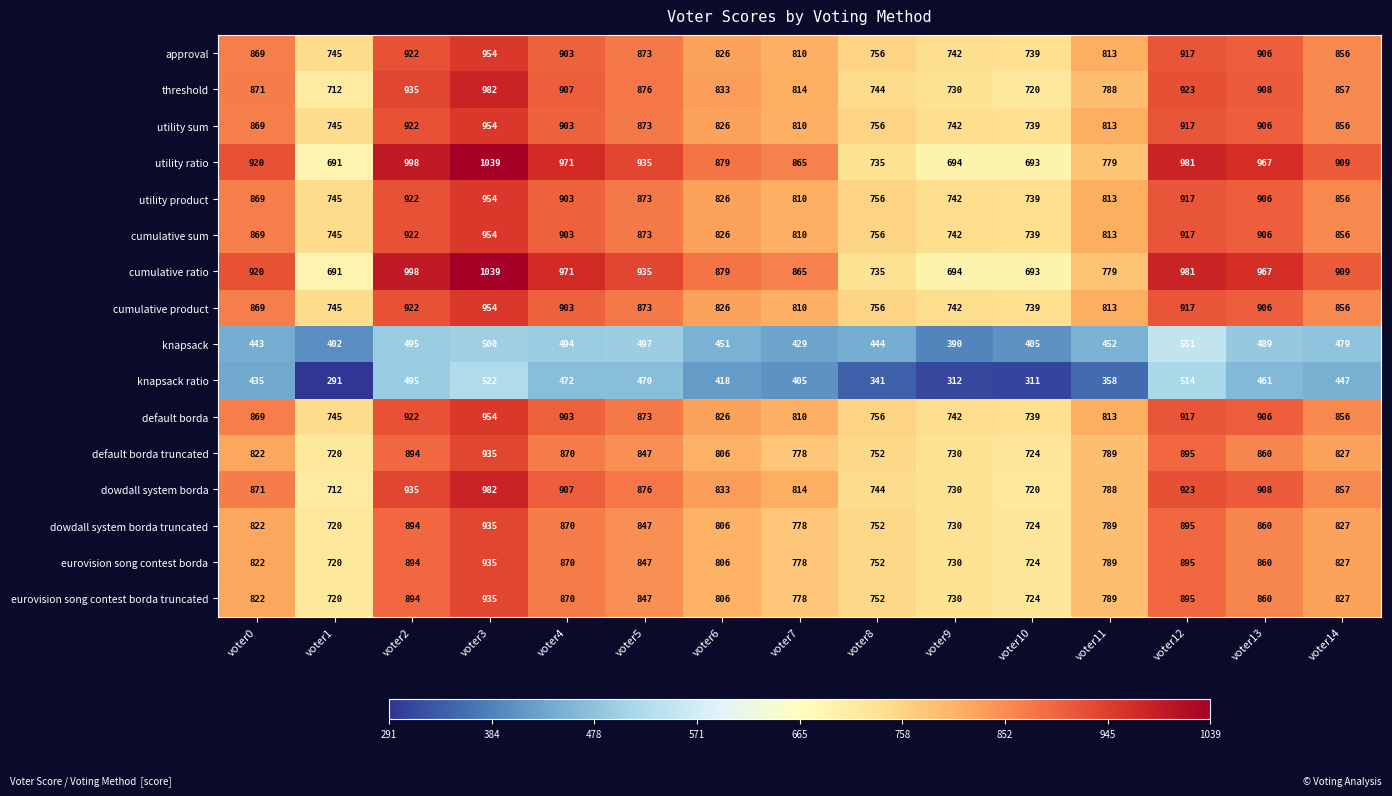

What value does the knapsack series have at voter11, to the nearest 10?

450